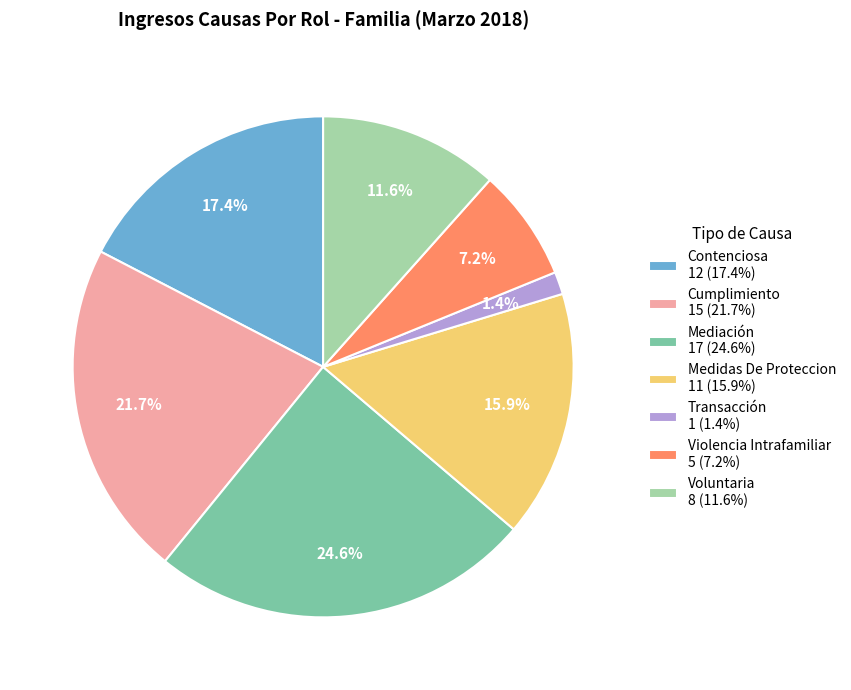

What percentage is the Cumplimiento slice, to the nearest percent?

22%